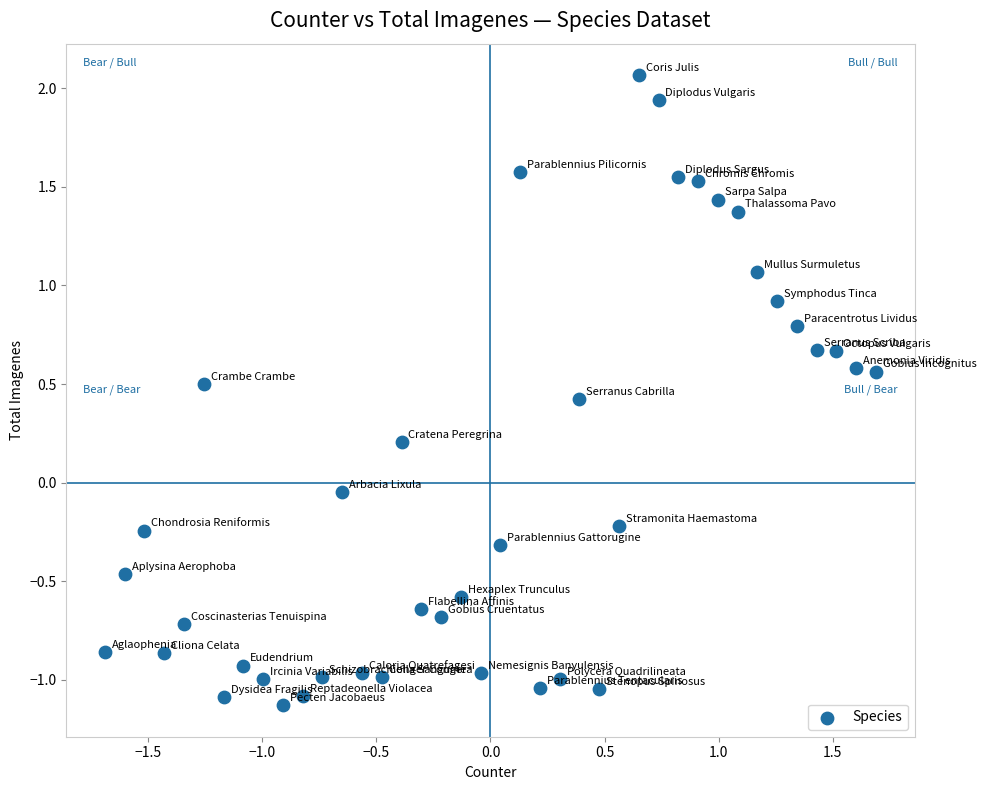

What is the range of Y values (max minus min)?

3.2